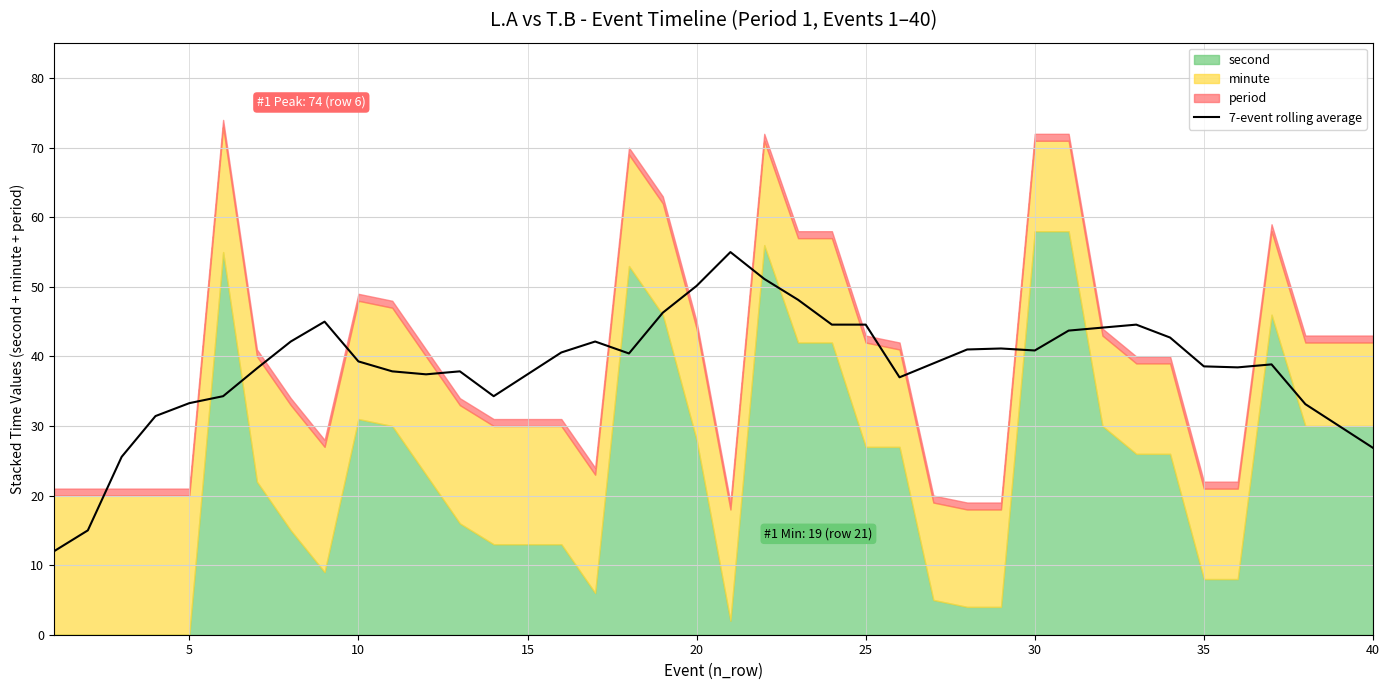

How many interior local valleys (lower than both neighbors) does the data have?

7